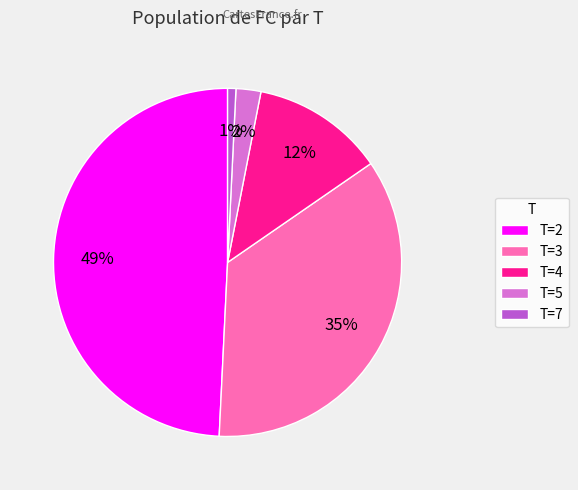

Is the sum of T=5 and T=4 greater than half?

No